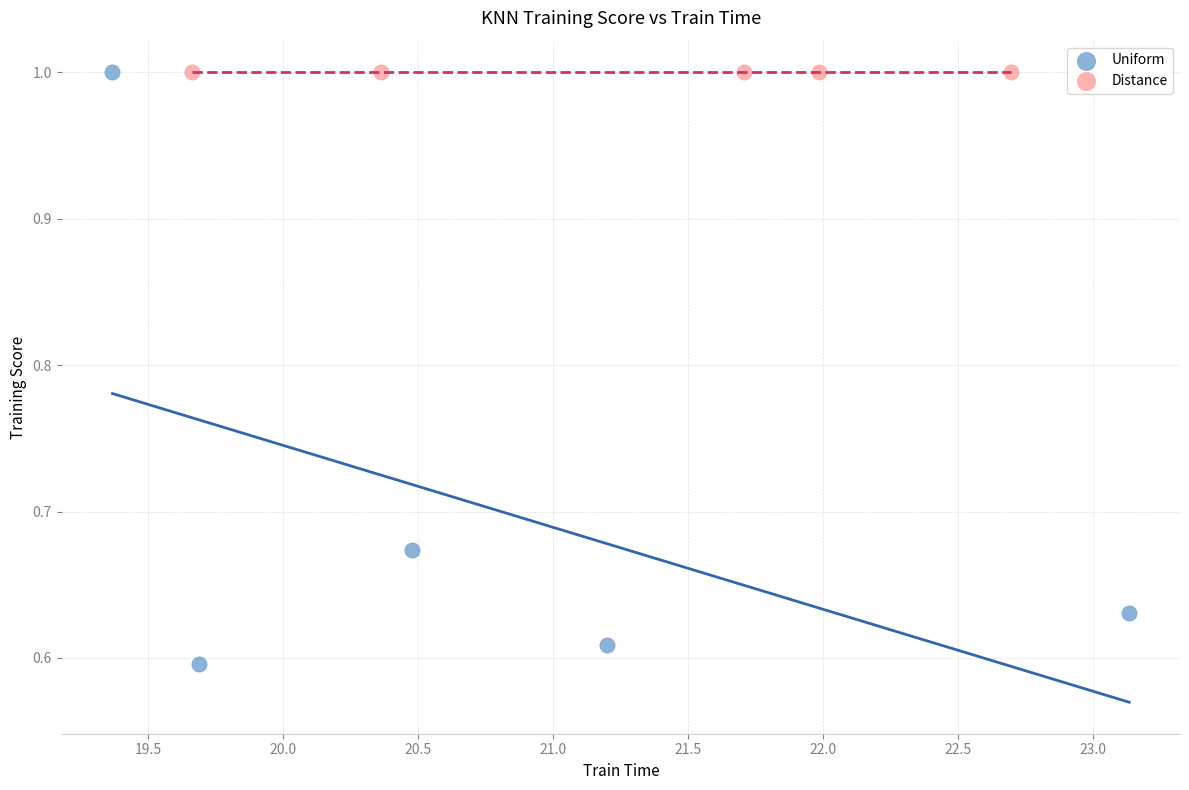

Which series reaches the minimum Y coordinate?

Uniform